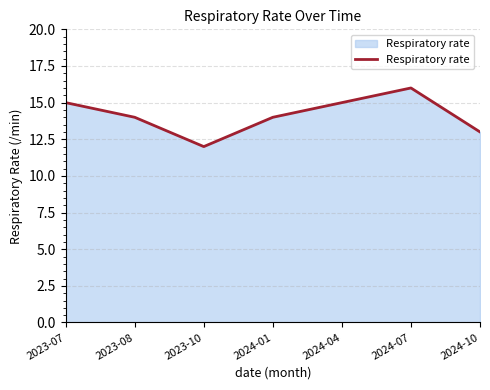

What is the average value?

14